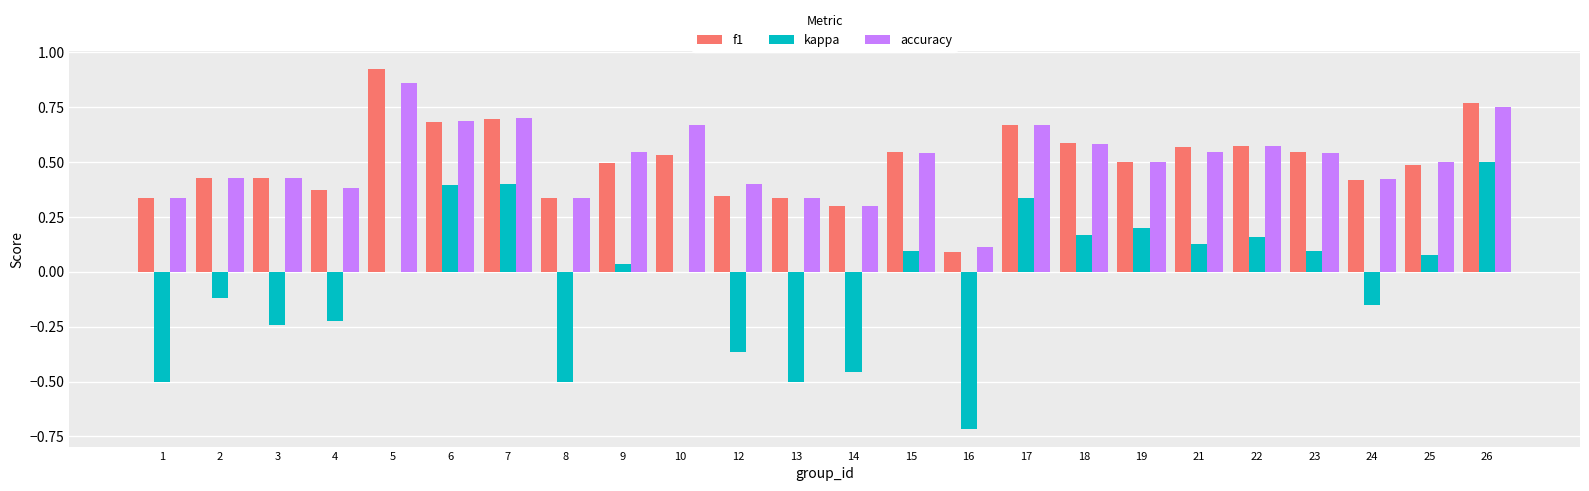

Which category has the highest value across all series?

5